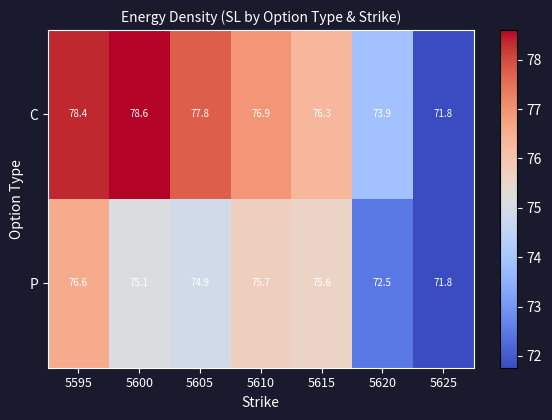

Which category has the lowest value across all series?

5625